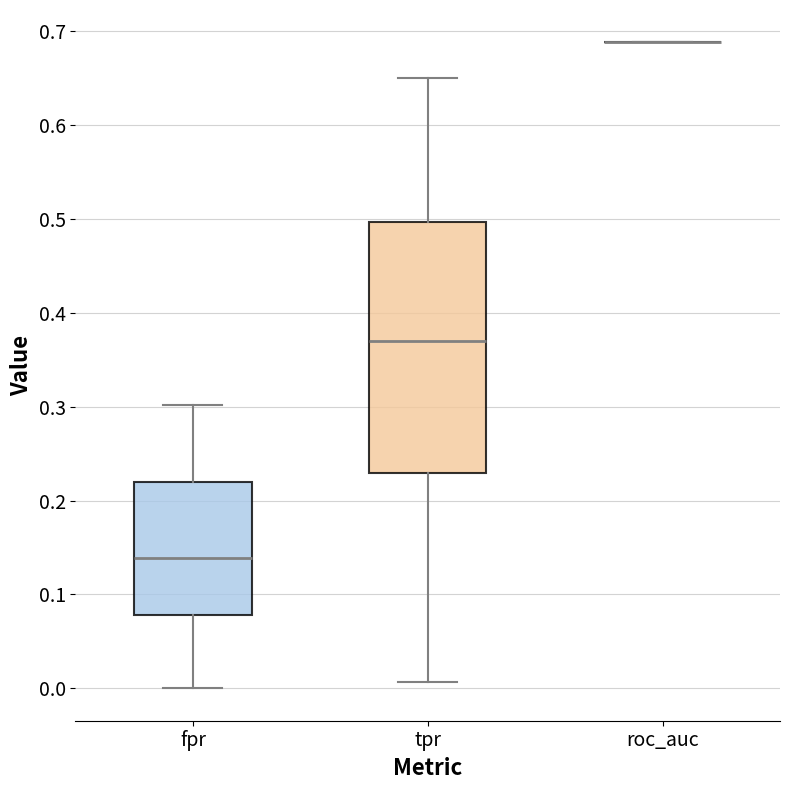

Reading left to right, transcribe this box plot: for each box, give where its median line is, the range the box spans, and where its two whiskers end, as read against the y-axis. The values are not printed on the chart, so give them approximately, as read against the axis.

fpr: median 0.14, box 0.08 to 0.22, whiskers 0.00 to 0.30
tpr: median 0.37, box 0.23 to 0.50, whiskers 0.01 to 0.65
roc_auc: box collapsed to a line at 0.69, whiskers 0.69 to 0.69